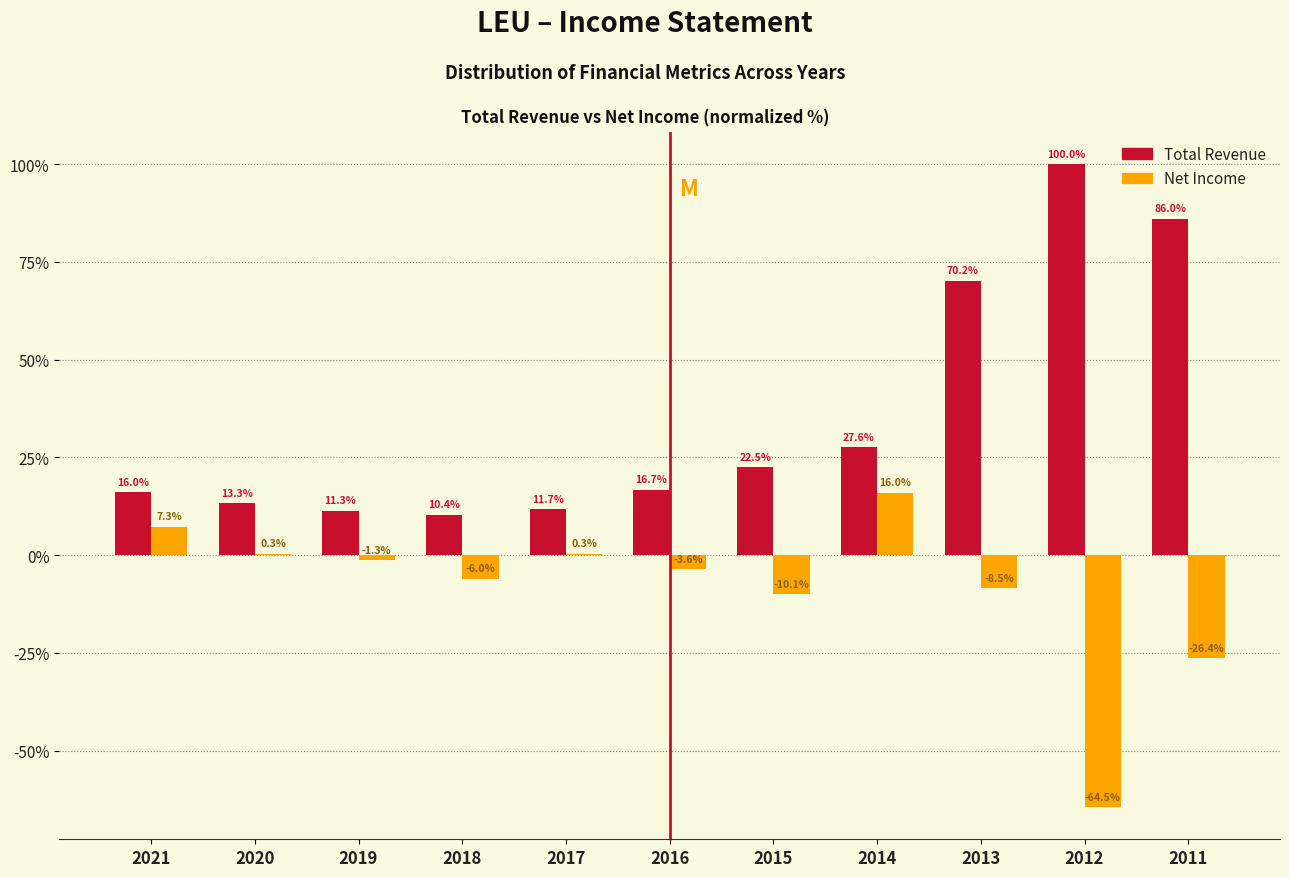

Reading left to right, list all the values displayed in this chart.

Total Revenue: 2021=16.0	2020=13.3	2019=11.3	2018=10.4	2017=11.7	2016=16.7	2015=22.5	2014=27.6	2013=70.2	2012=100.0	2011=86.0
Net Income: 2021=7.3	2020=0.3	2019=-1.3	2018=-6.0	2017=0.3	2016=-3.6	2015=-10.1	2014=16.0	2013=-8.5	2012=-64.5	2011=-26.4